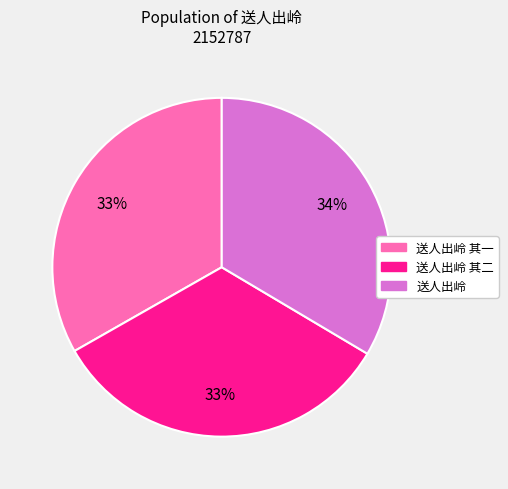

To the nearest percent, what is the combined percentage of 送人出岭 其二 and 送人出岭?

67%